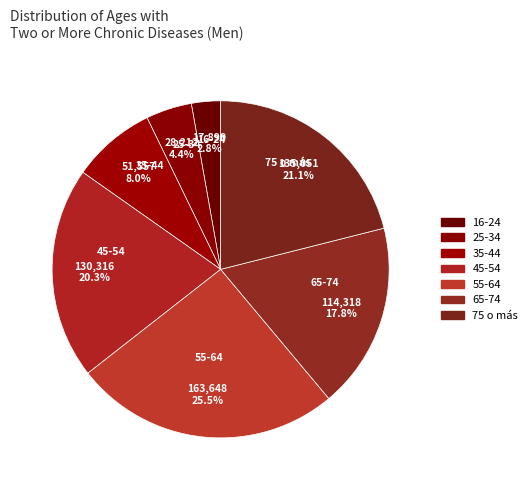

What is the ratio of the value at 35-44 to the value at 25-34?

1.8